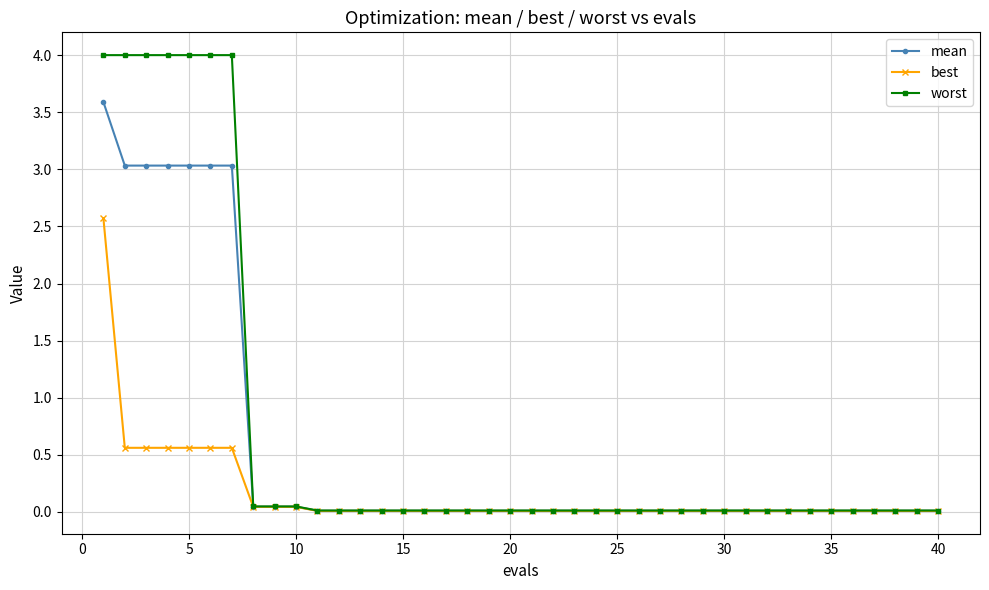

Which series has the widest spread of values?

worst